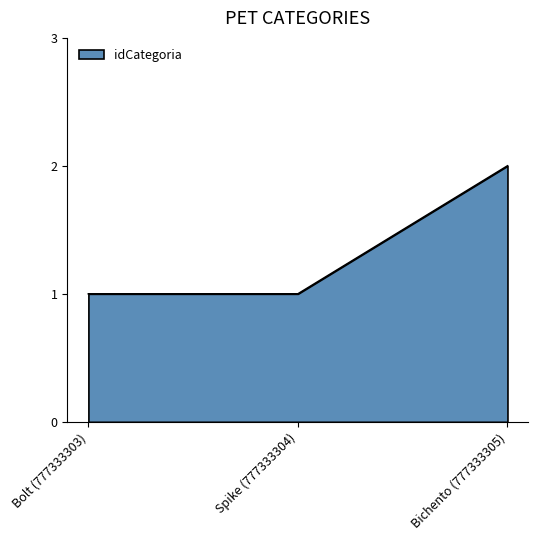

The chart shows a value of 1 at Bolt (777333303). True or false?

True